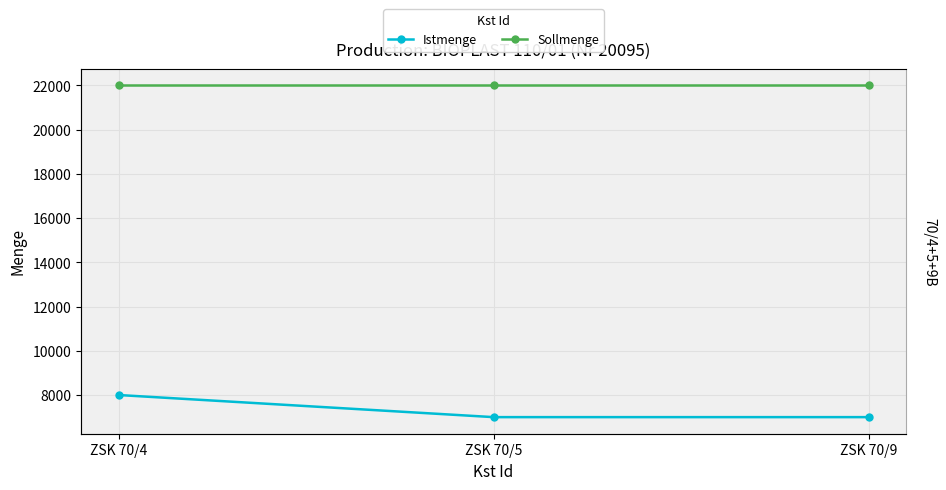

Reading left to right, extract all data points from this chart.

Istmenge: ZSK 70/4=8000	ZSK 70/5=7000	ZSK 70/9=7000
Sollmenge: ZSK 70/4=22000	ZSK 70/5=22000	ZSK 70/9=22000